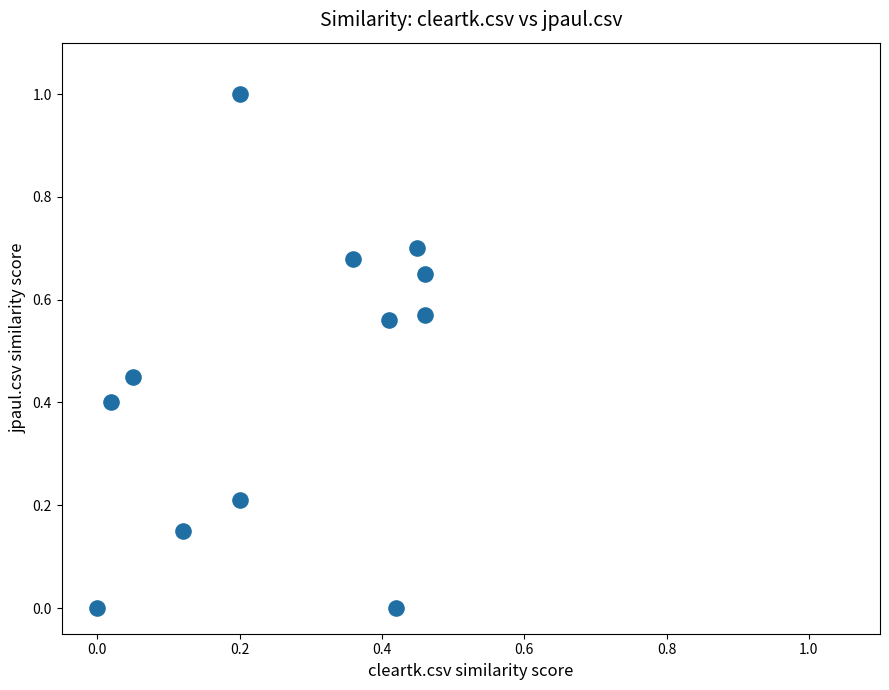

What is the average X value?

0.3